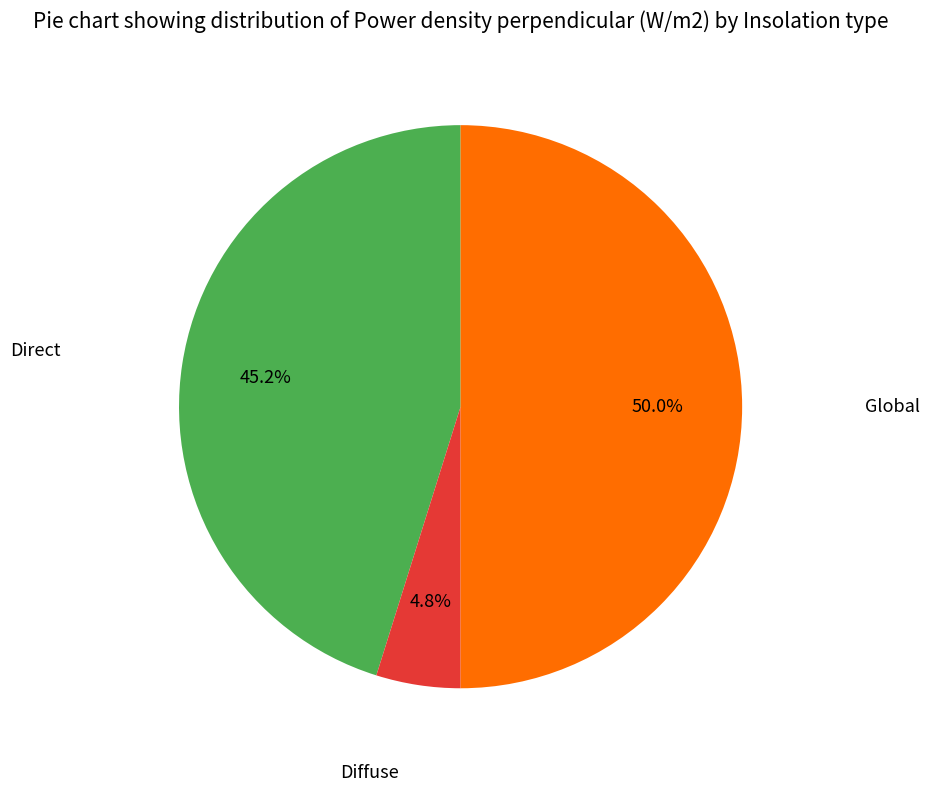

Does Diffuse account for over 50% of the chart?

No